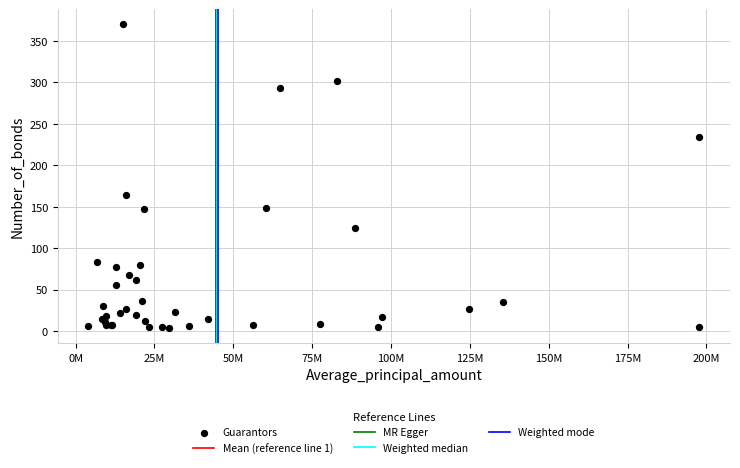

What Y value in the scatter plot is closest to 187?

164